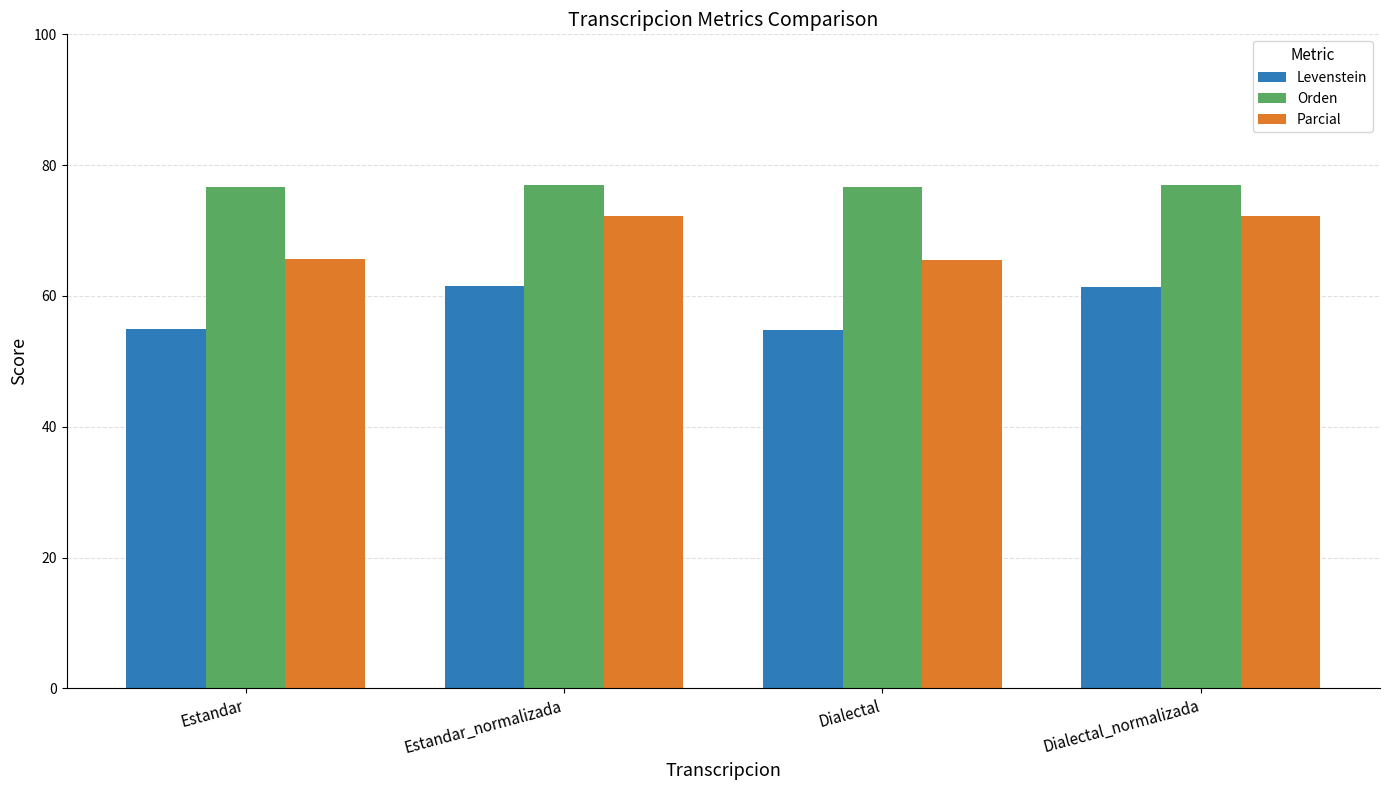

What is the difference between the maximum and second lowest values in the Orden series?

0.2